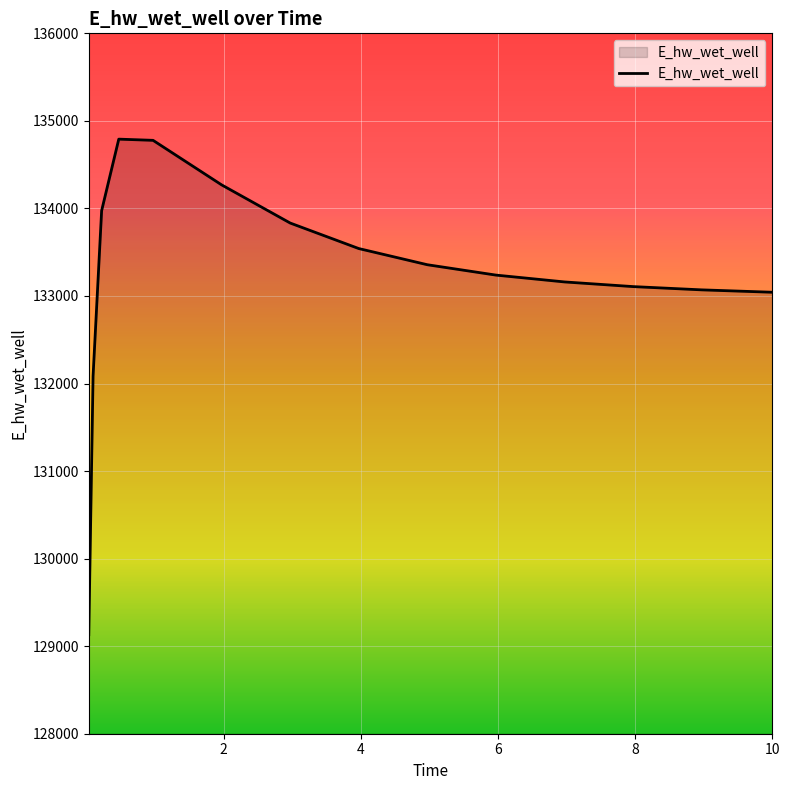

What is the maximum value shown in the chart?

134791.4